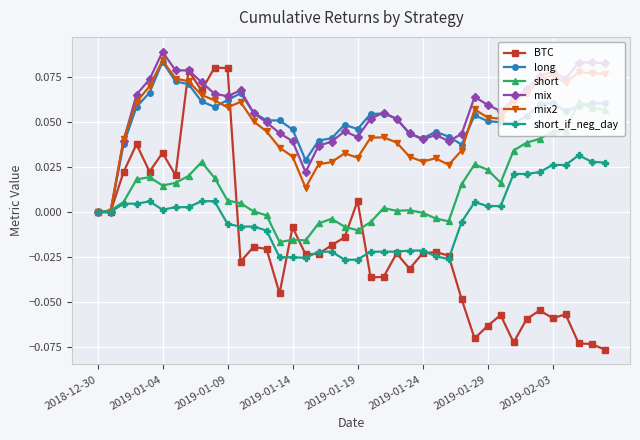

Does the chart have visible grid lines?

Yes